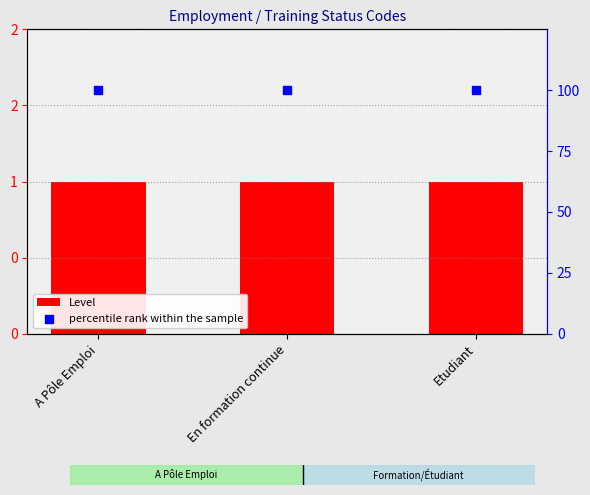

Which series has the largest total across all categories?

percentile rank within the sample